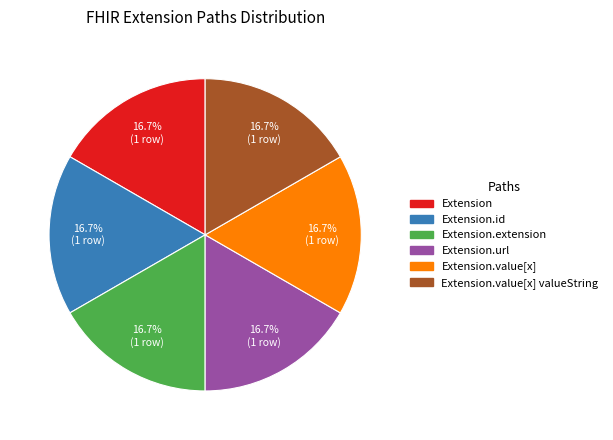

Is there a majority slice in this chart?

No